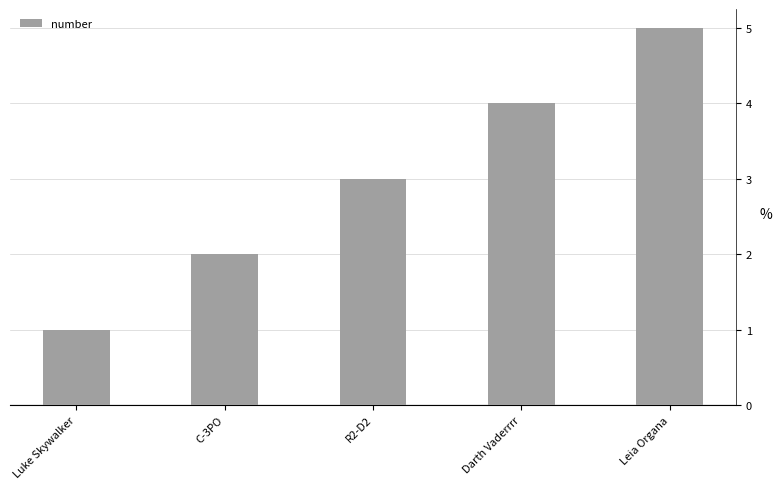

Rank the categories by value from lowest to highest.

Luke Skywalker, C-3PO, R2-D2, Darth Vaderrrr, Leia Organa